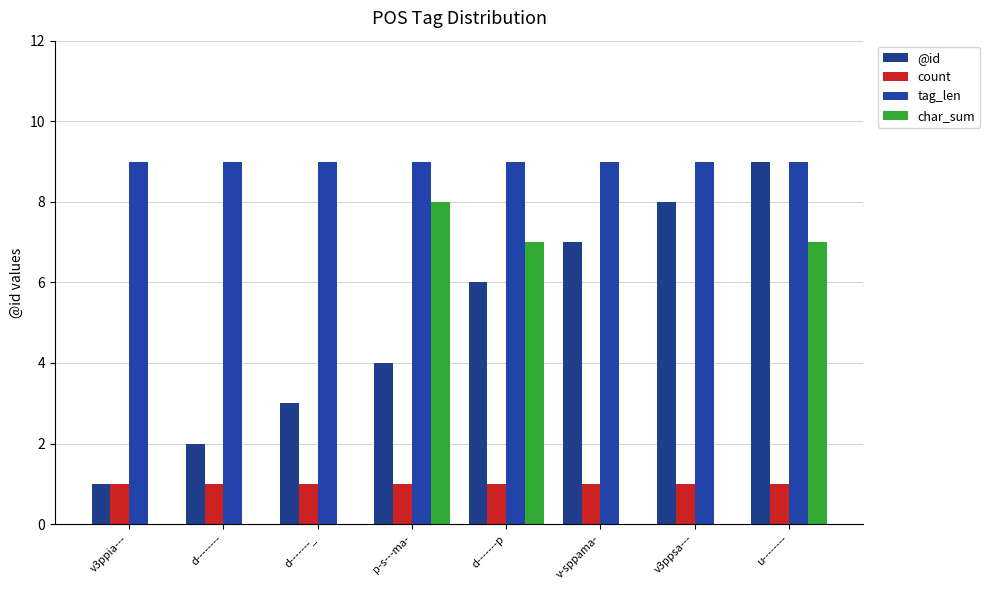

Are the bars grouped side by side (vs. stacked)?

Yes